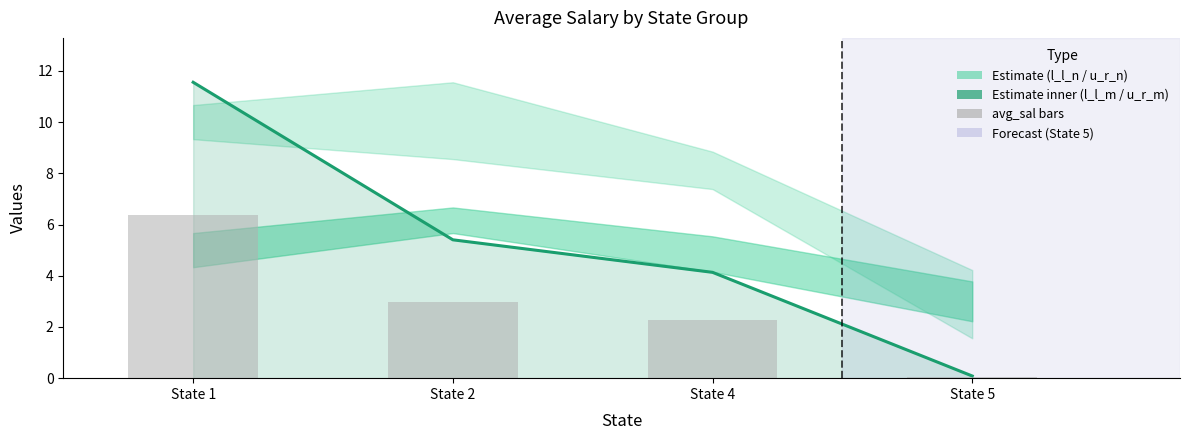

What is the sum of the avg_sal bars values at State 2 and State 1?

9.3